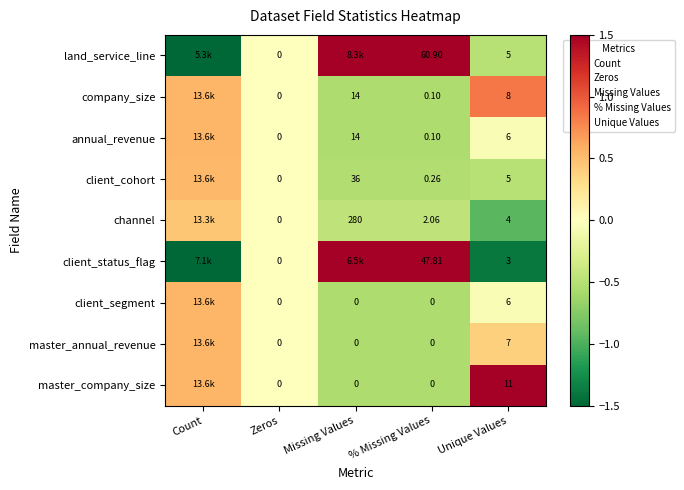

List the series in order of their peak value, lowest first.

channel, client_cohort, annual_revenue, client_segment, master_annual_revenue, company_size, client_status_flag, land_service_line, master_company_size